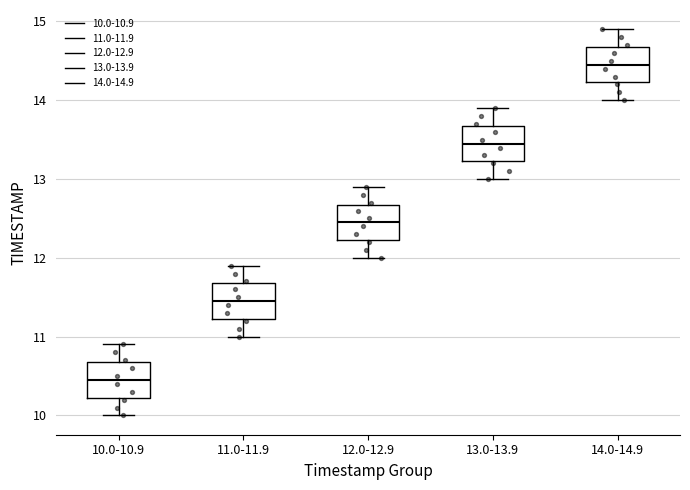

Which box has the highest median line?

14.0-14.9